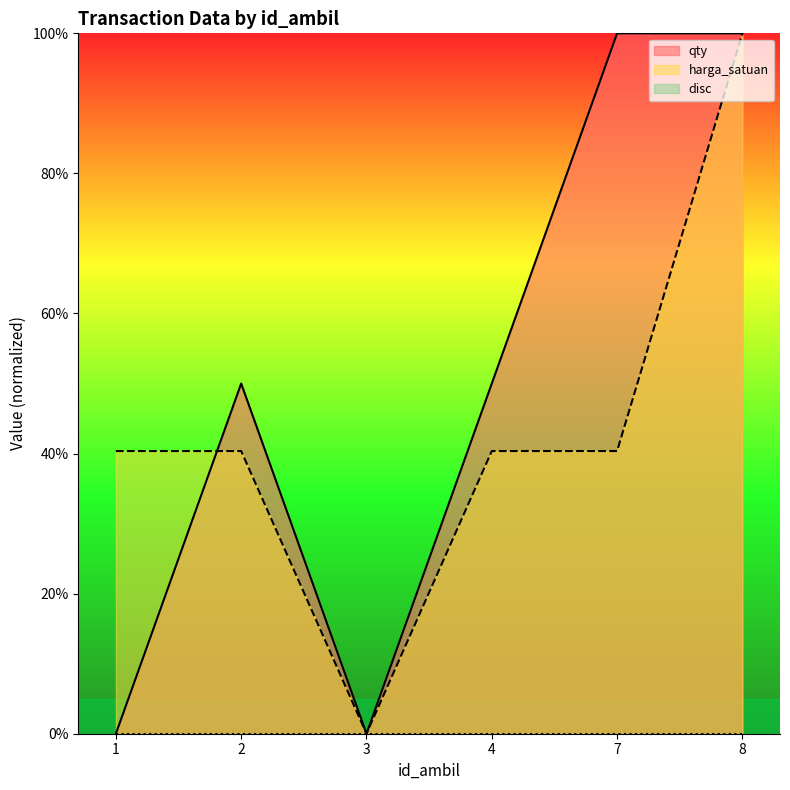

How many lines are shown in the chart?

3